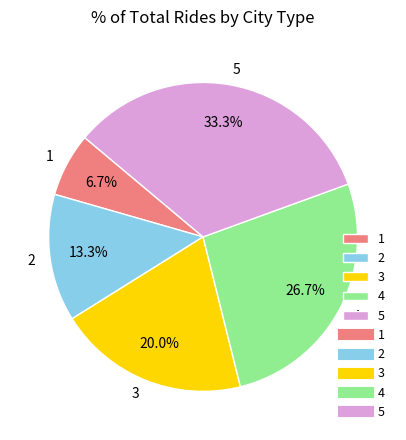

Which category has the biggest portion of the pie?

5